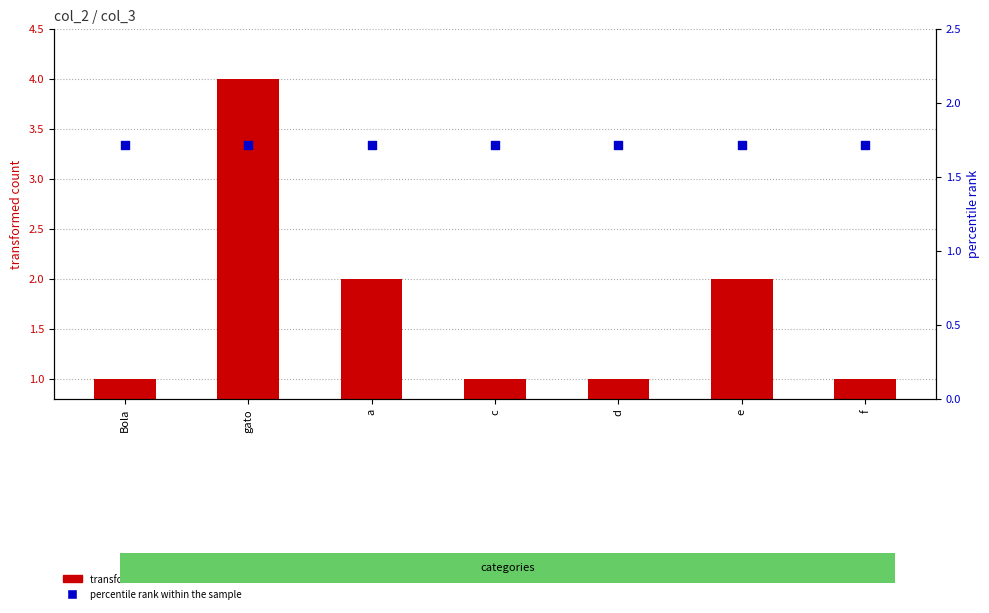

At how many categories does at least one series exceed 2?

1